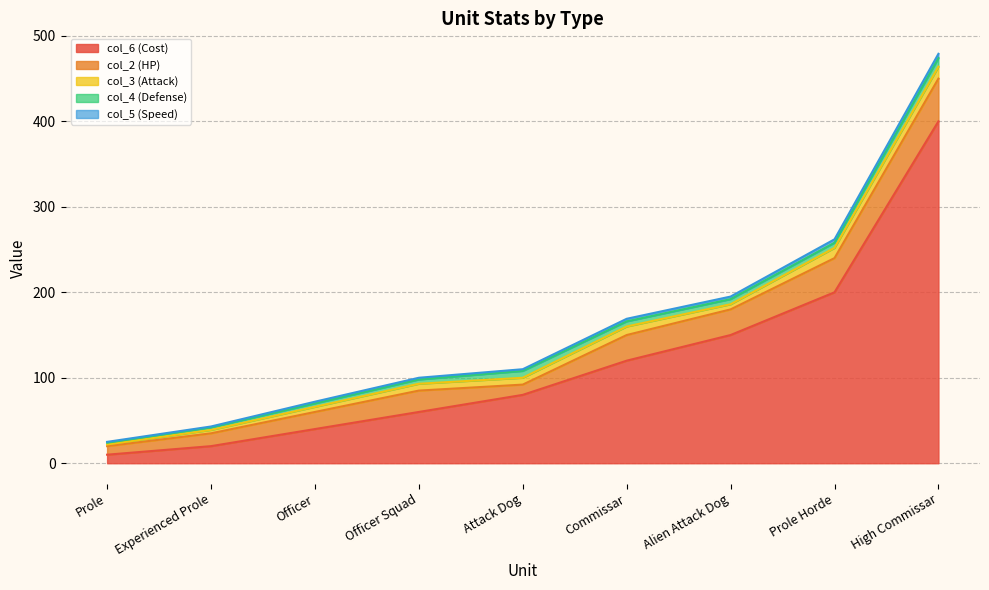

True or false: col_4 (Defense) and col_5 (Speed) intersect in this chart.

False